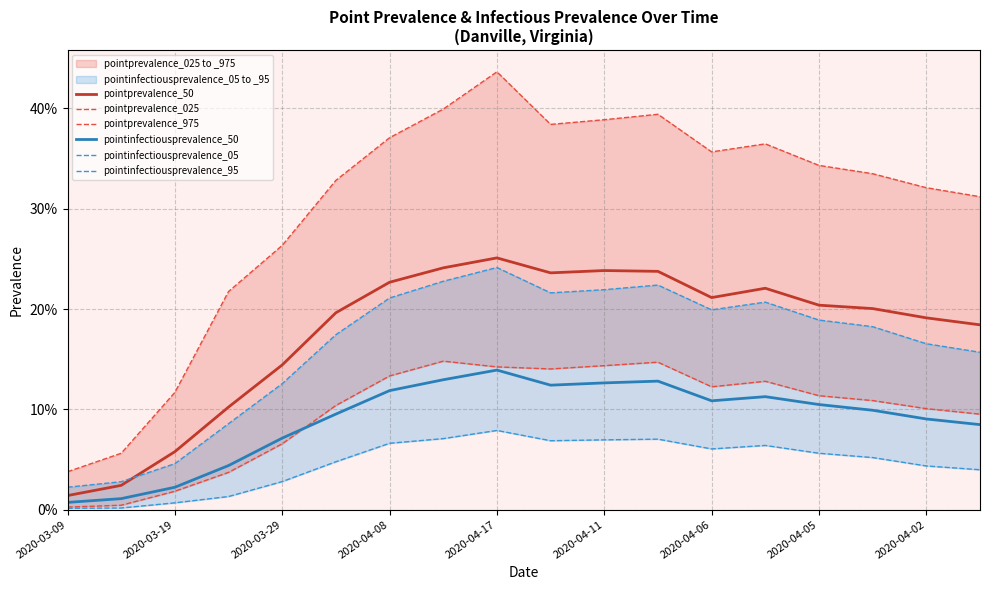

At which label does pointprevalence_975 reach its minimum?

2020-03-09